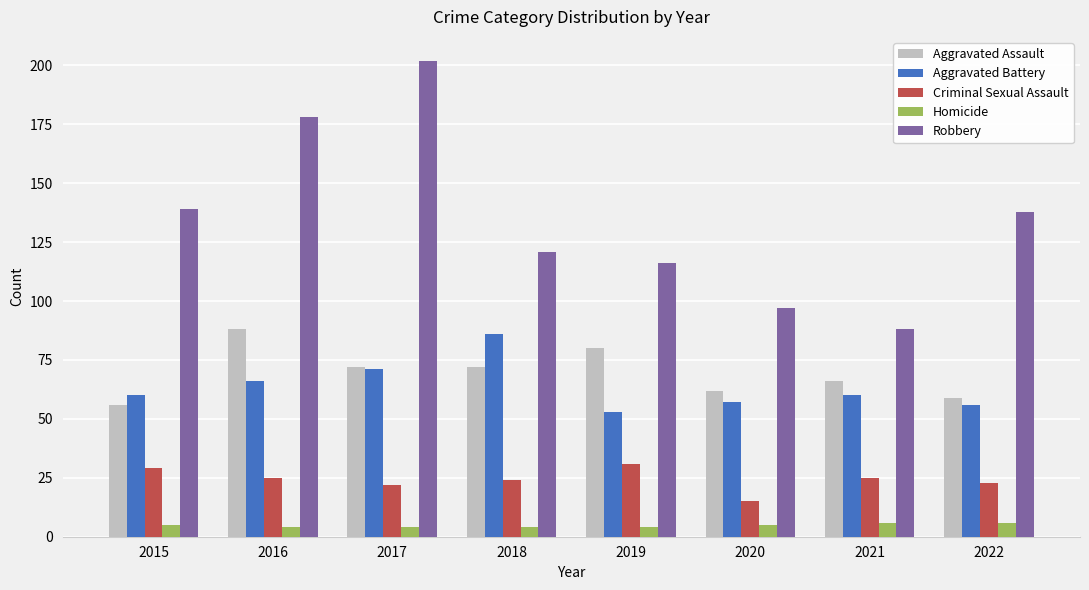

How many categories are shown in the chart?

8